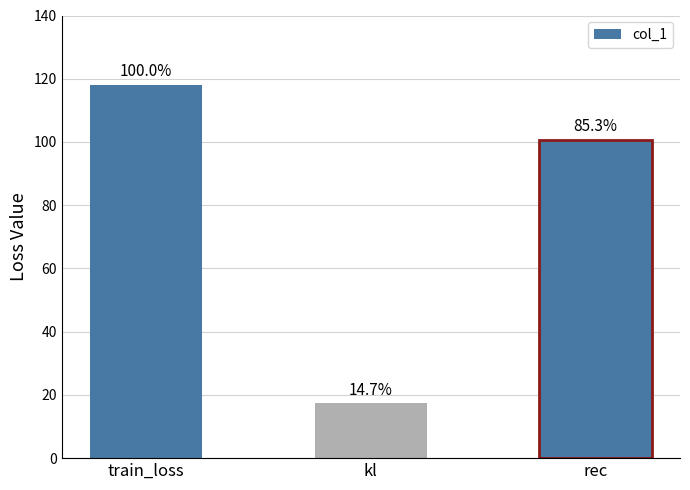

The chart shows a value of 10.5 at kl. True or false?

False